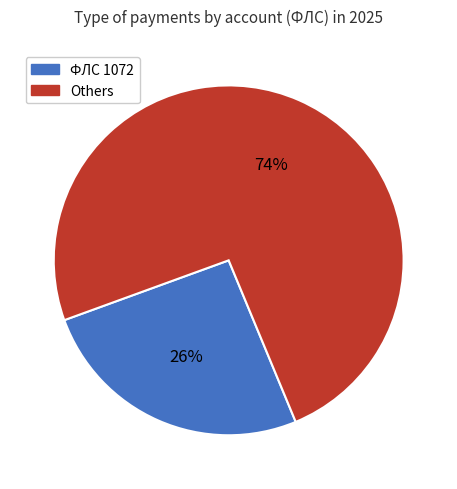

Does any single category account for the majority?

Yes